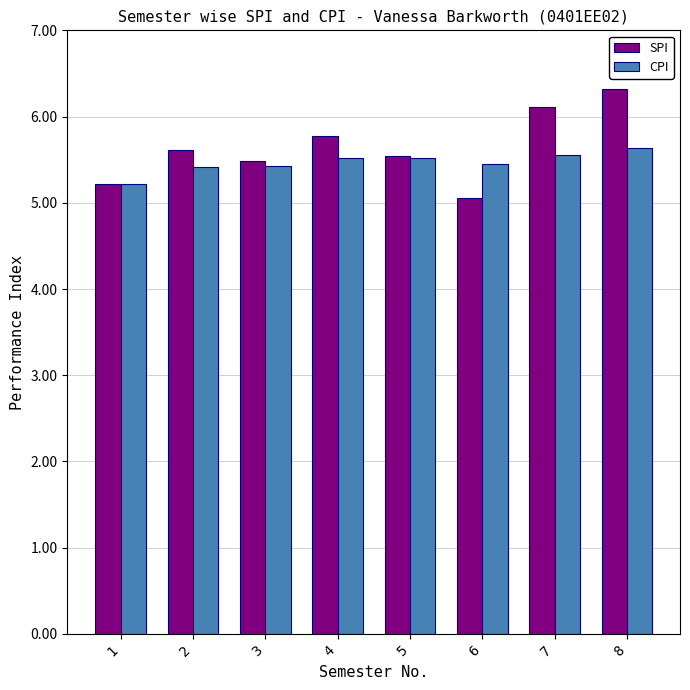

How many groups of bars are there?

8